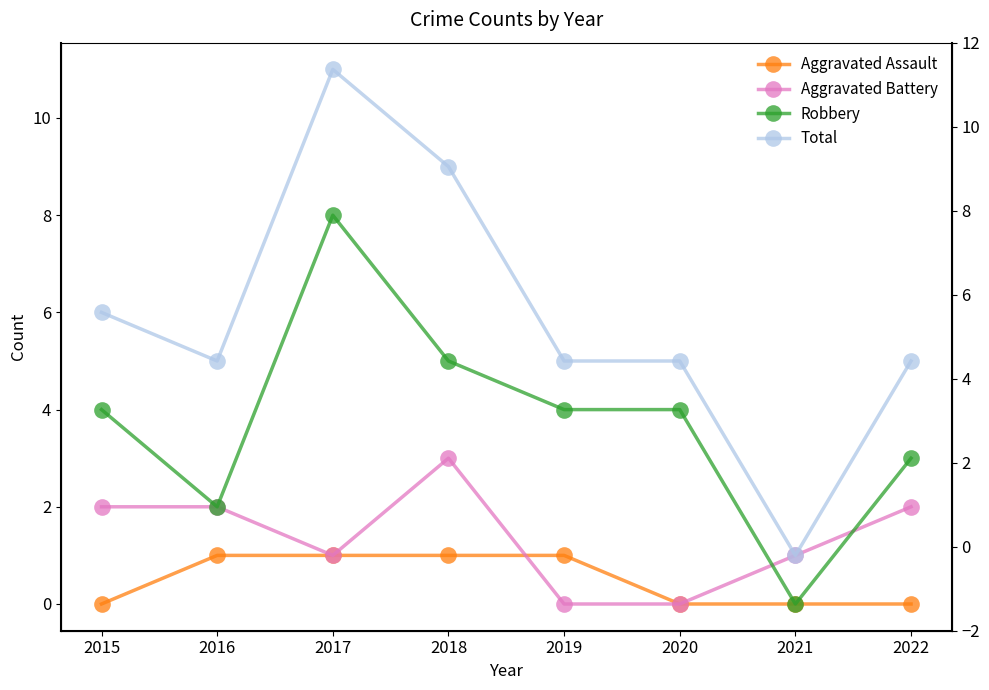

What is the difference between the maximum and second lowest values in the Total series?

6